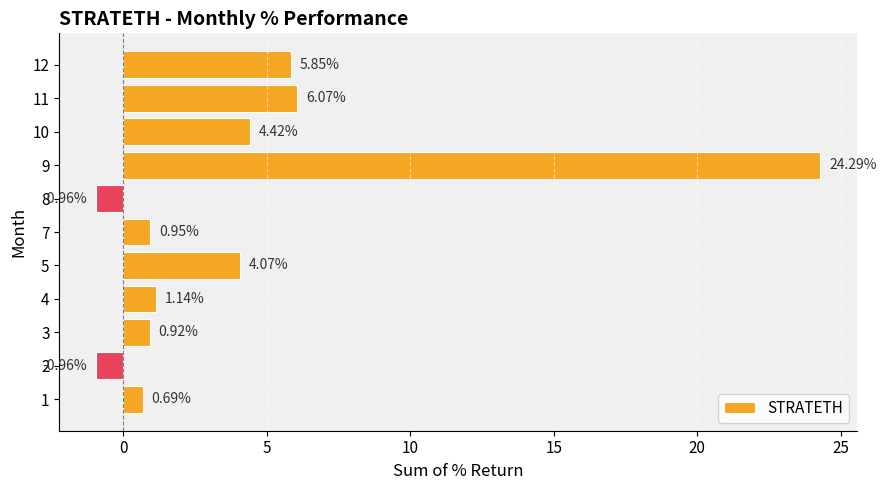

What is the change in value from 9 to 11?

-18.2